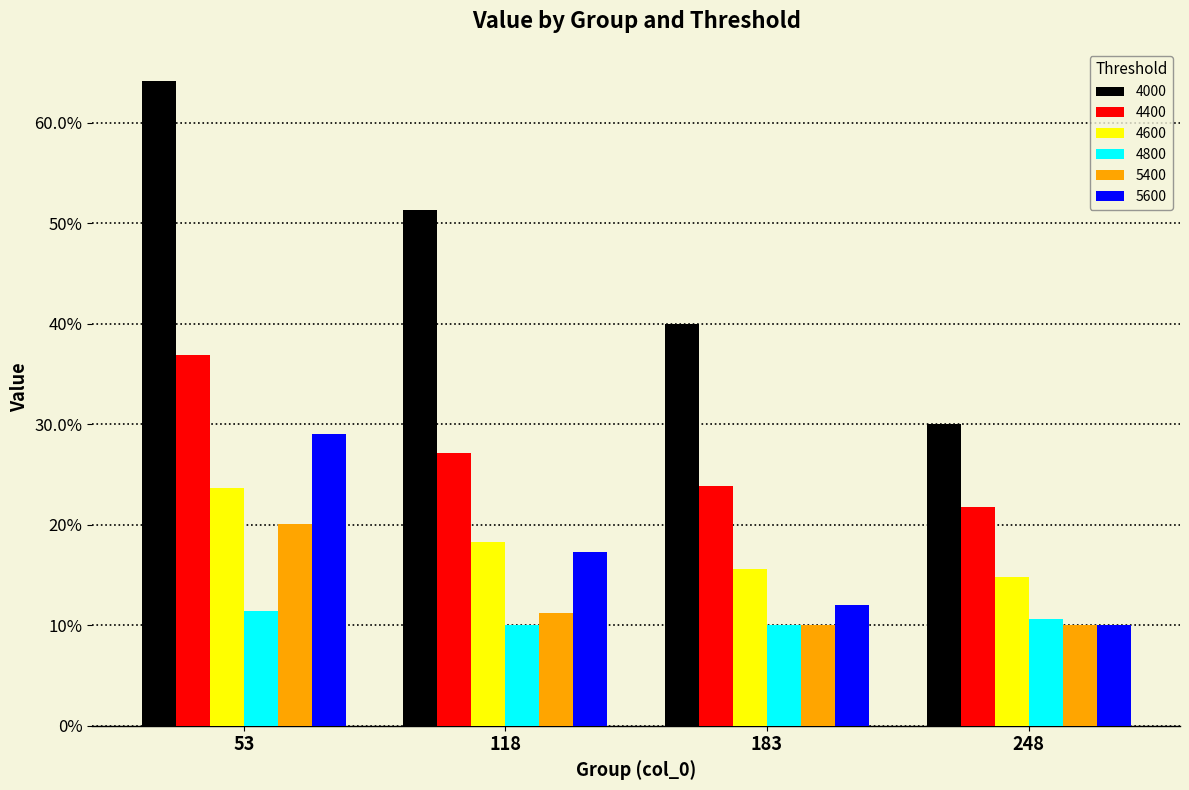

Reading right to left, what are all the values shown in this chart?

4000: 0.3	0.4	0.5	0.6
4400: 0.2	0.2	0.3	0.4
4600: 0.1	0.2	0.2	0.2
4800: 0.1	0.1	0.1	0.1
5400: 0.1	0.1	0.1	0.2
5600: 0.1	0.1	0.2	0.3